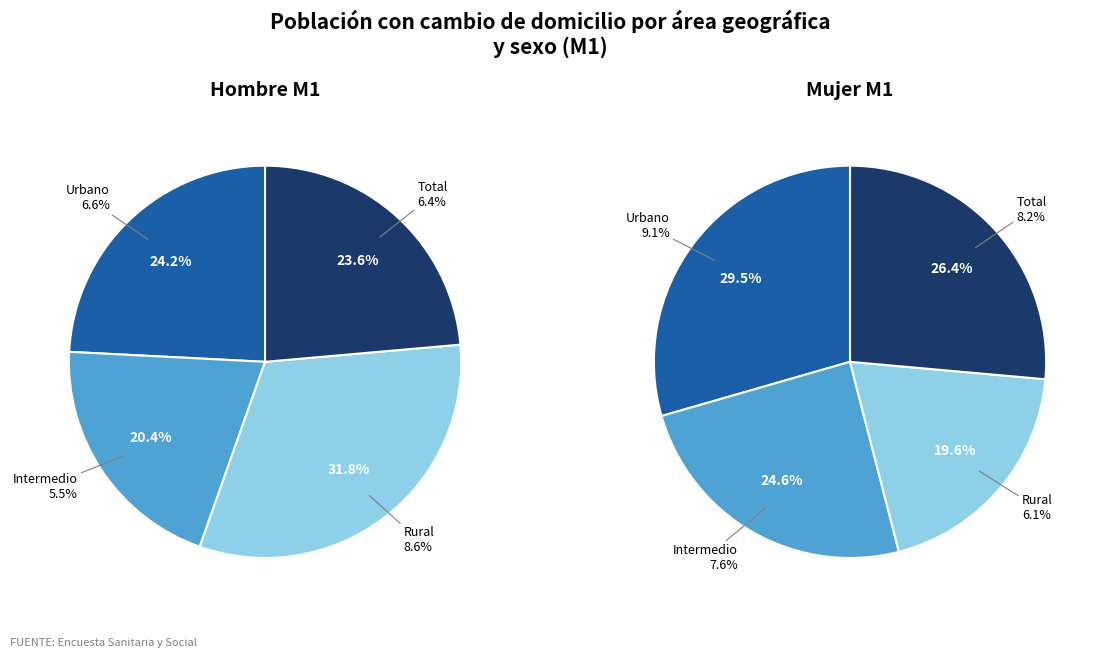

Count the number of slices in the pie.

4